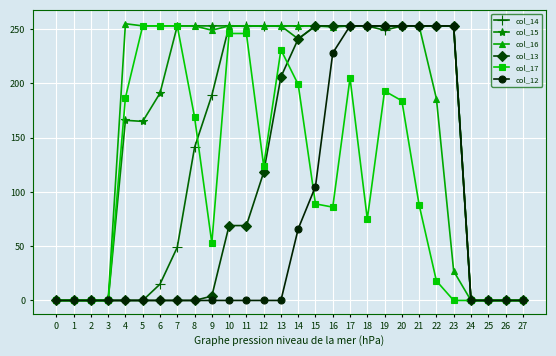

At which category is the sum across all series the highest?

17